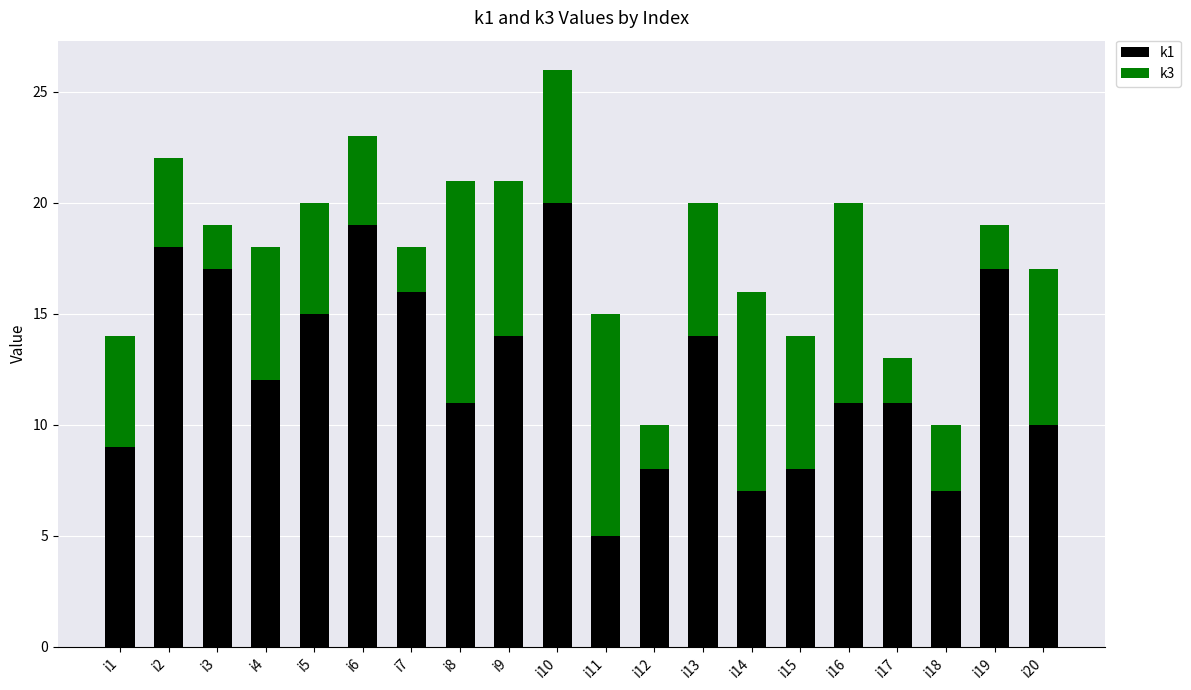

At which label does k1 reach its minimum?

i11